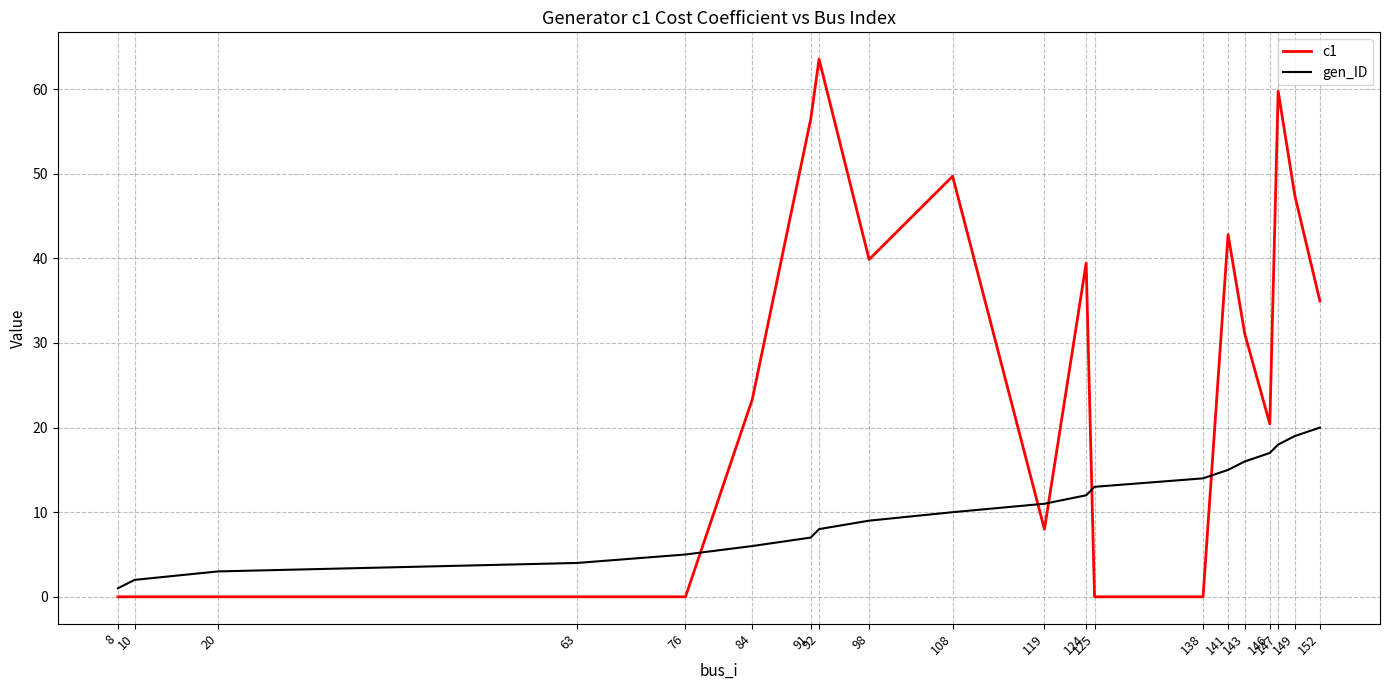

What is the difference between the second highest and minimum values in the c1 series?

59.8